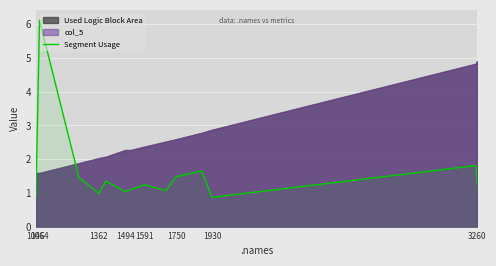

The value of Segment Usage at 1046 is 0.3. True or false?

False